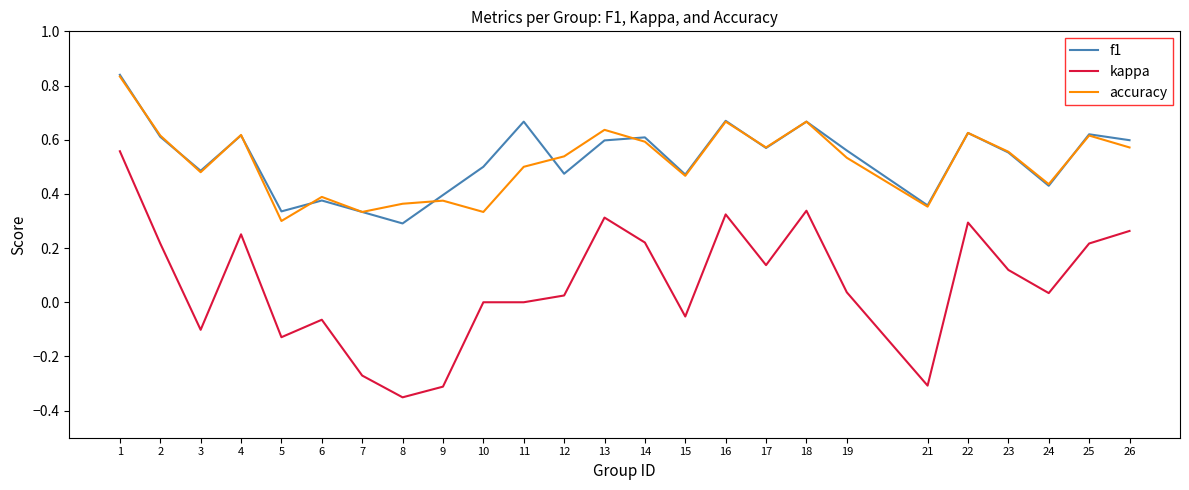

After their last crossing, which series has the higher values: f1 or accuracy?

f1